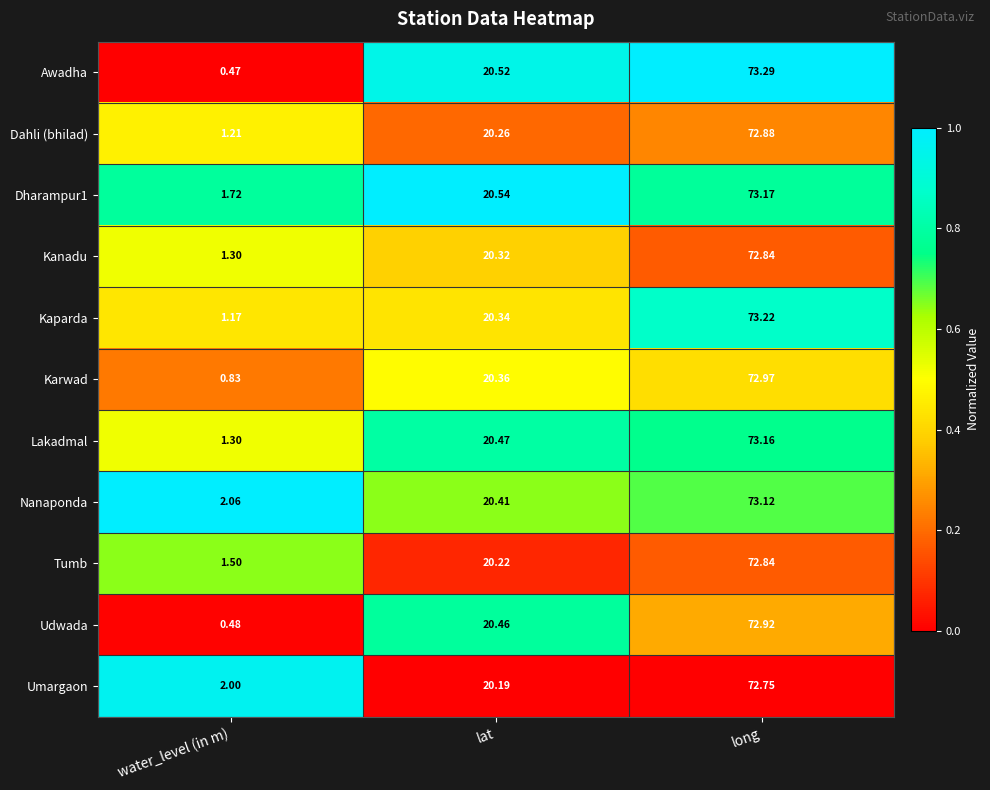

Which series has the largest range (max minus min)?

Awadha